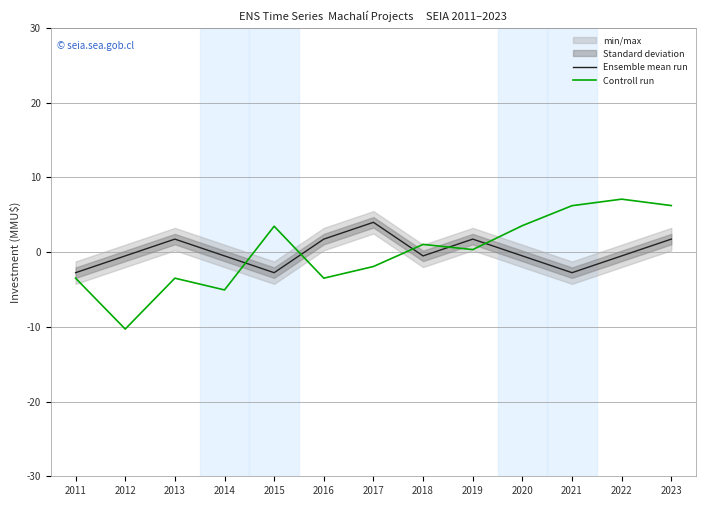

Which category has the lowest value in the Ensemble mean run series?

2011